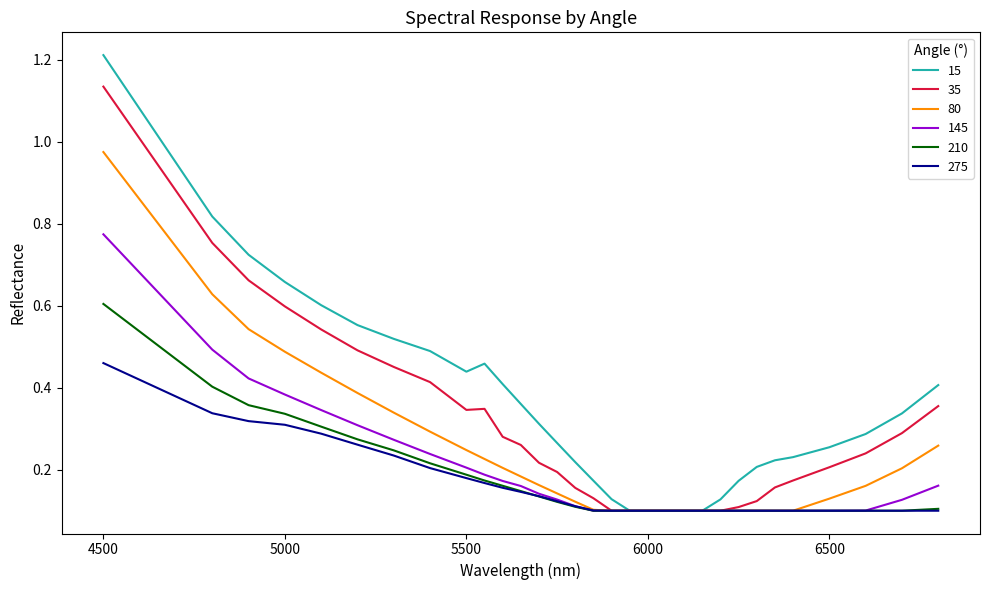

Which series has the largest total across all categories?

15